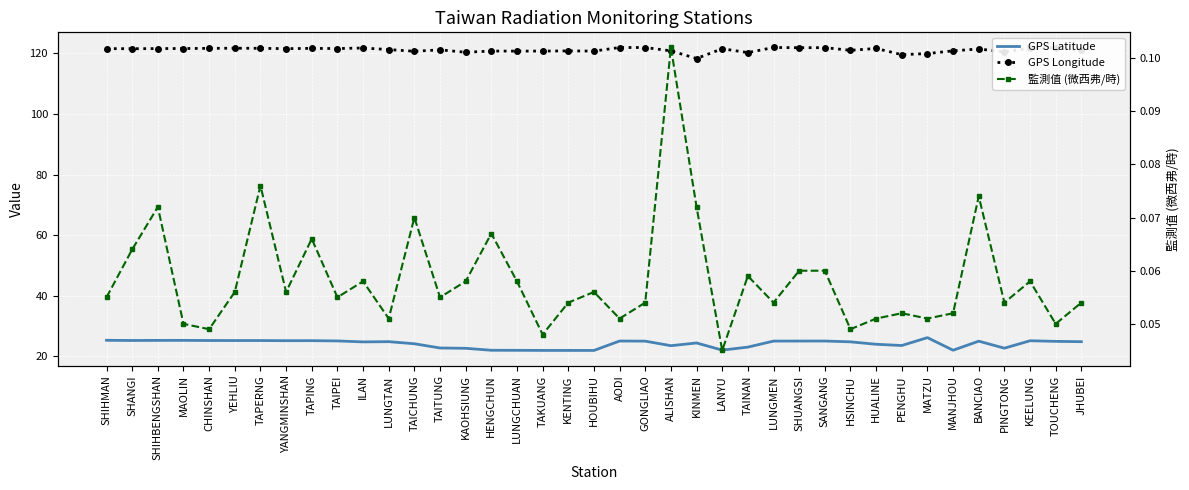

Is it true that GPS Longitude equals 121.6 at TAIPEI?

True